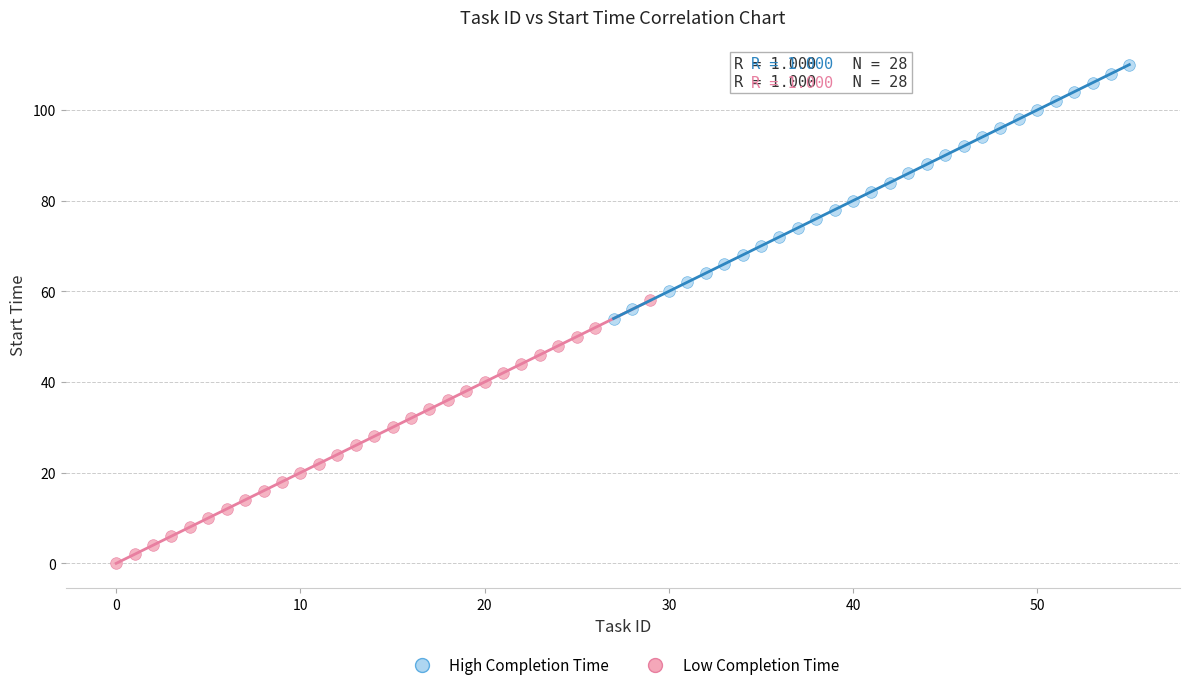

Which series contains the highest Y value?

High Completion Time